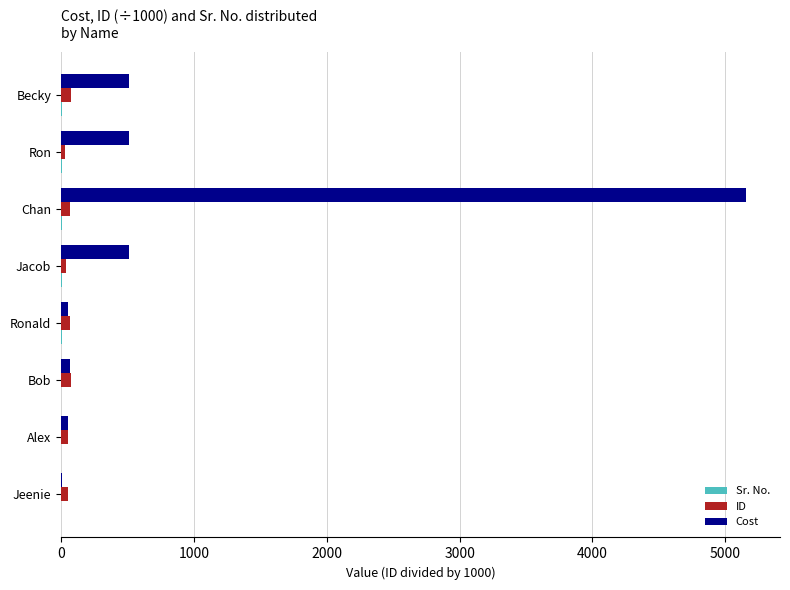

Which series has the largest total across all categories?

Cost